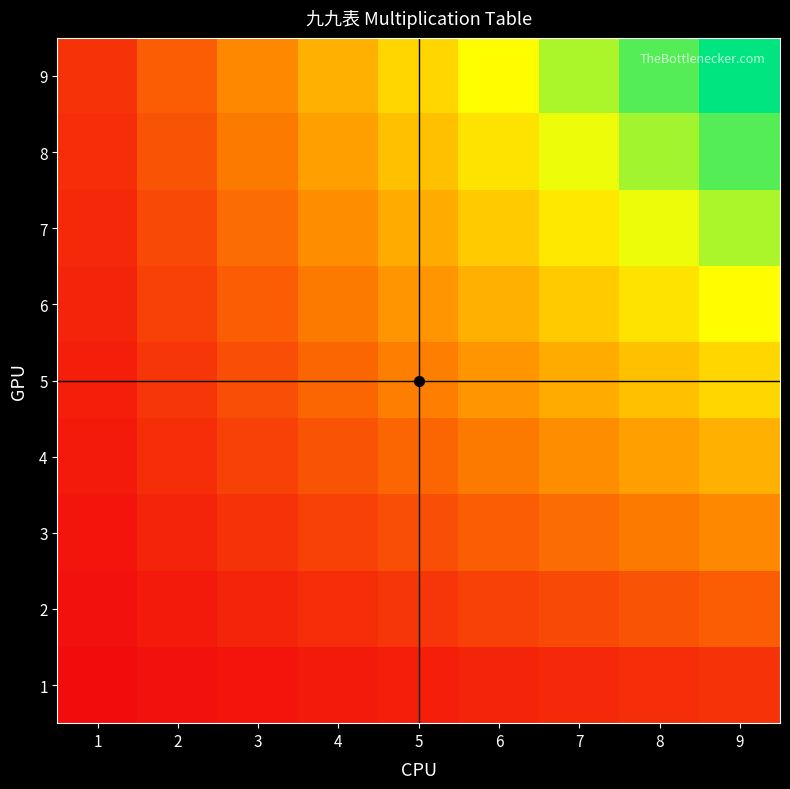

List the series in order of their peak value, highest first.

9, 8, 7, 6, 5, 4, 3, 2, 1